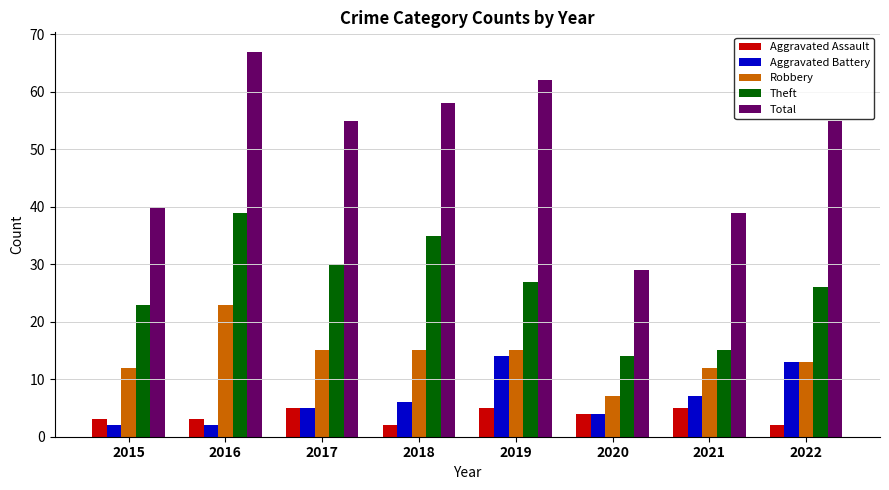

How many categories are shown in the chart?

8